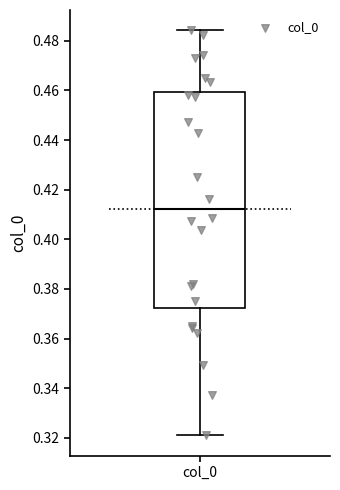

Transcribe this box plot: give where the median line is, the range the box spans, and where the two whiskers end, as read against the y-axis. The values are not printed on the chart, so give them approximately, as read against the axis.

median 0.412, box 0.372 to 0.460, whiskers 0.322 to 0.484